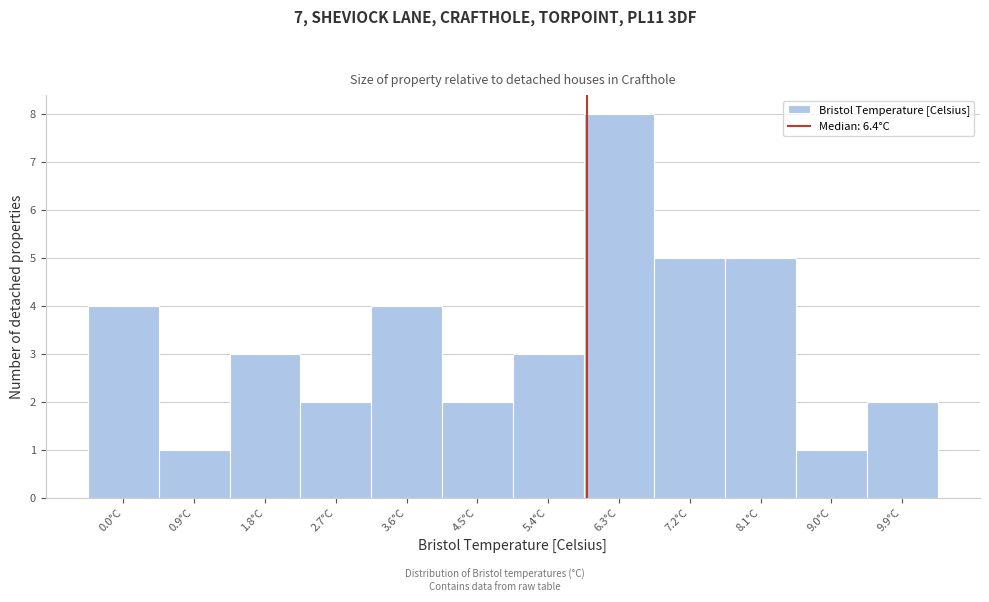

Reading left to right, list all the values displayed in this chart.

4	1	3	2	4	2	3	8	5	5	1	2